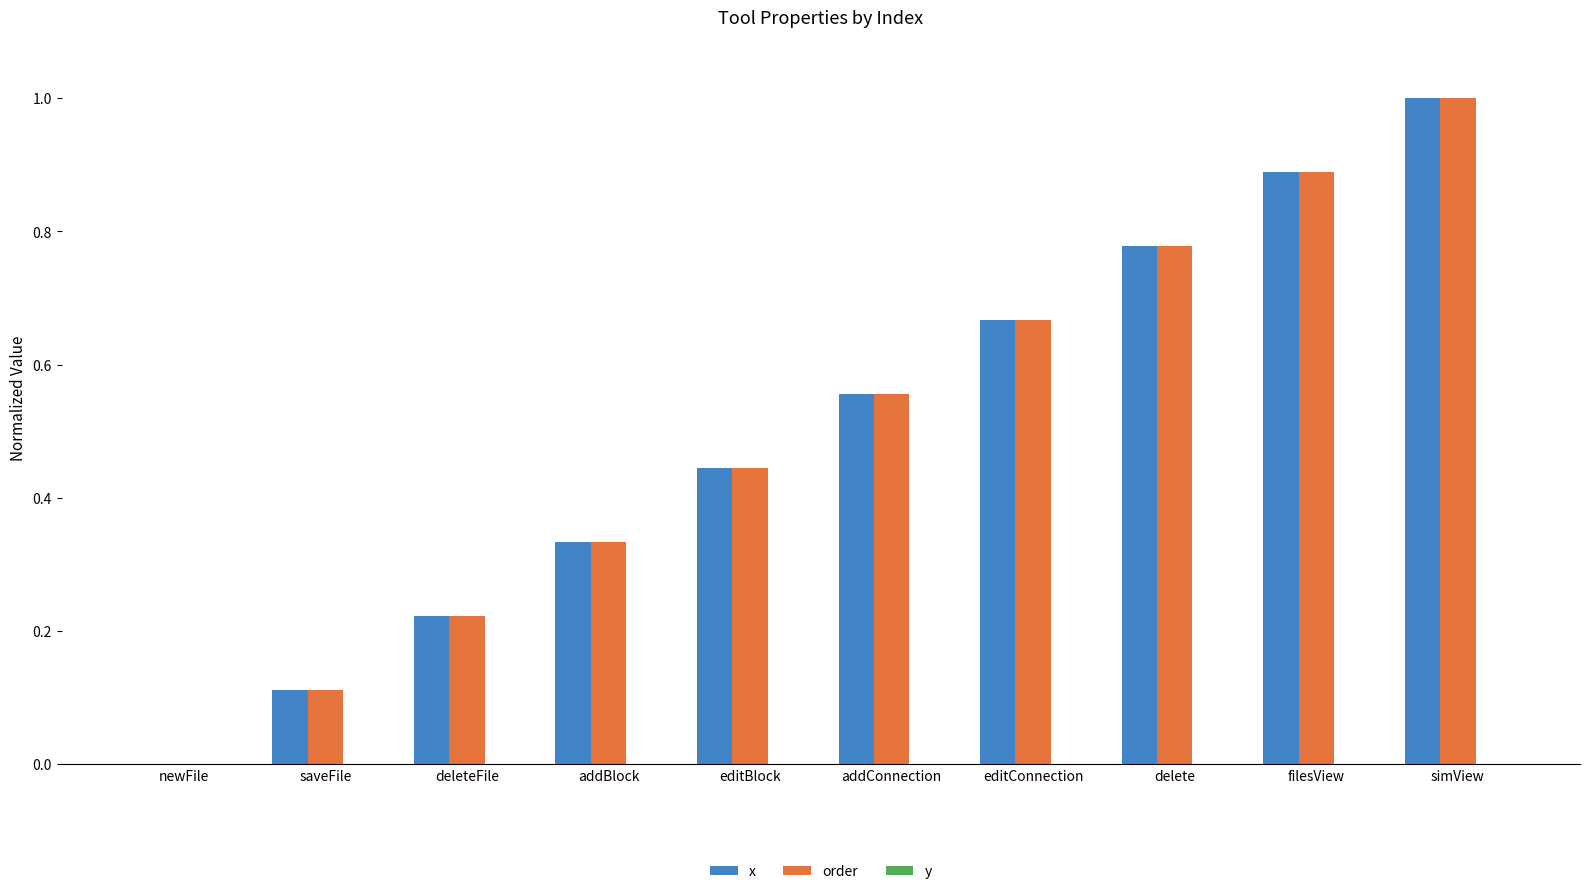

The value of order at editConnection is 0.2. True or false?

False